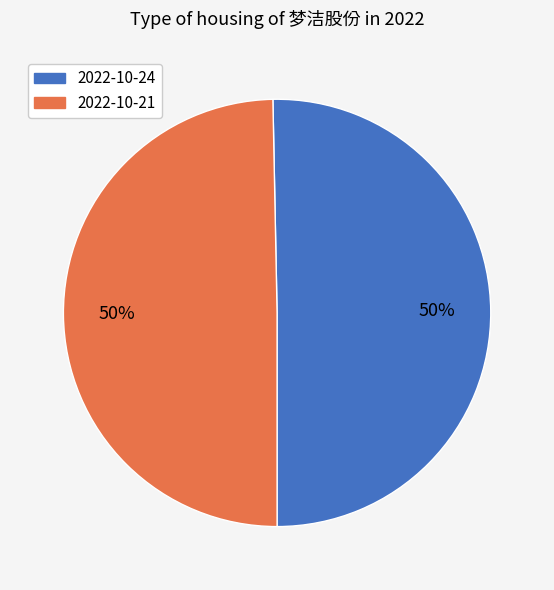

To the nearest percent, what is the average slice percentage?

50%